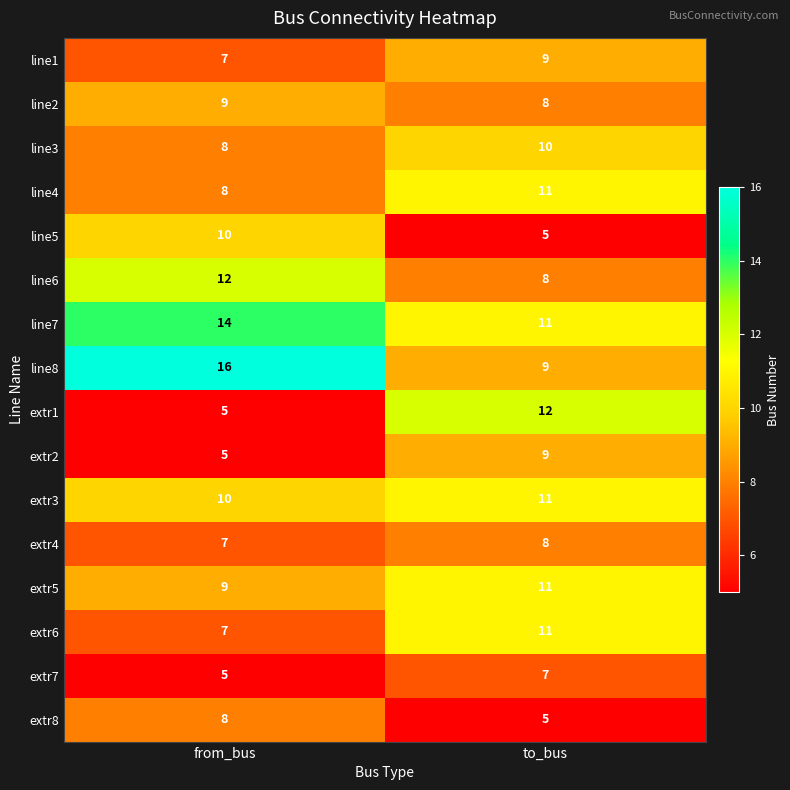

What value does the line8 series have at to_bus?

9